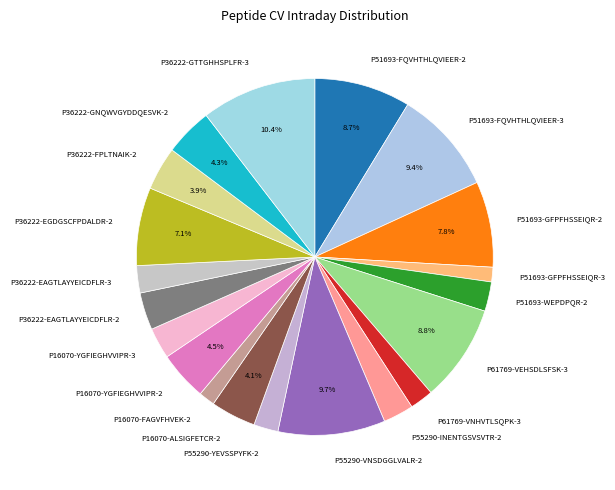

To the nearest percent, what is the difference between the P51693-GFPFHSSEIQR-3 and P16070-ALSIGFETCR-2 slice percentages?

3%